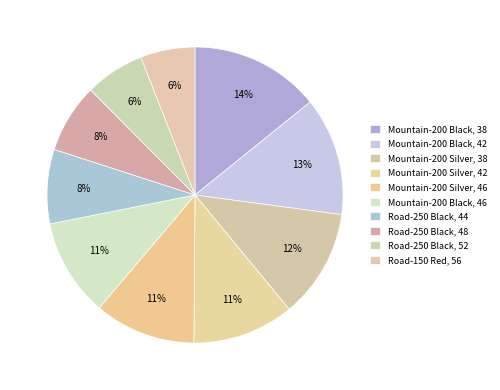

How many slices are in this pie chart?

10